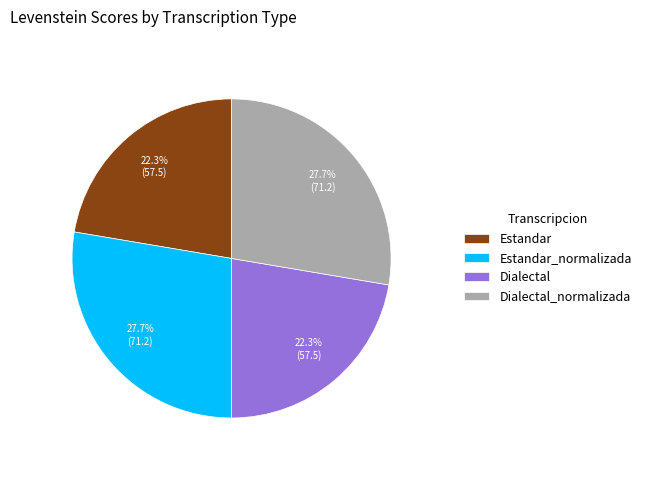

Approximately how many times larger is the value at Estandar compared to Dialectal?

1.0